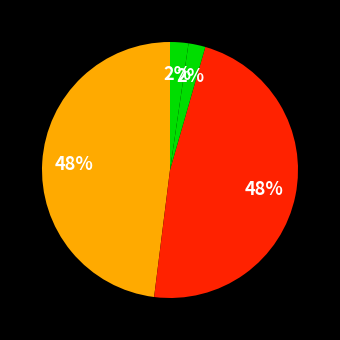

To the nearest percent, what is the difference between the largest and smallest slice percentages?

48%